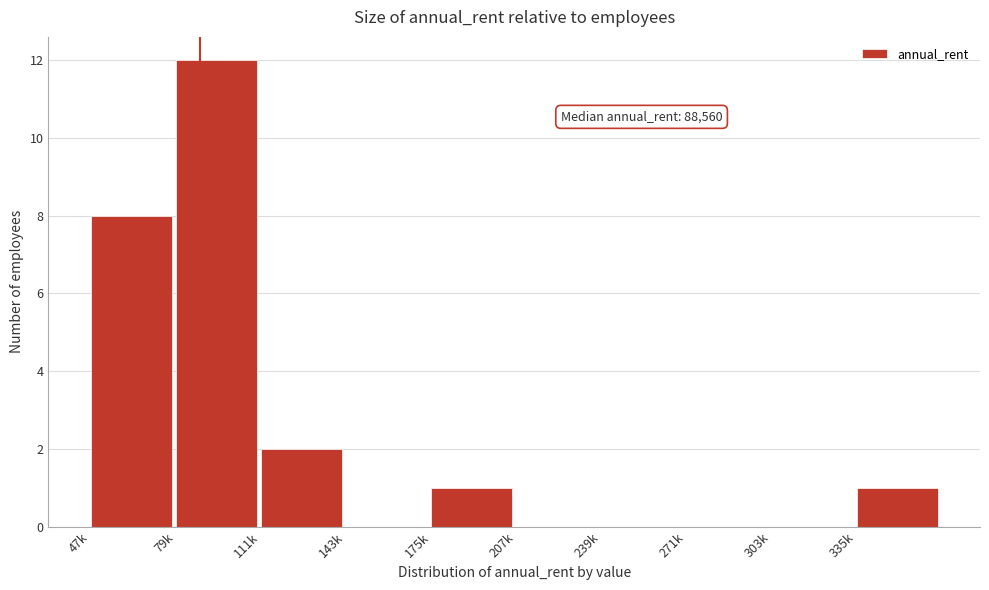

Reading left to right, transcribe all the data shown in this chart.

47k=8	79k=12	111k=2	143k=0	175k=1	207k=0	239k=0	271k=0	303k=0	335k=1